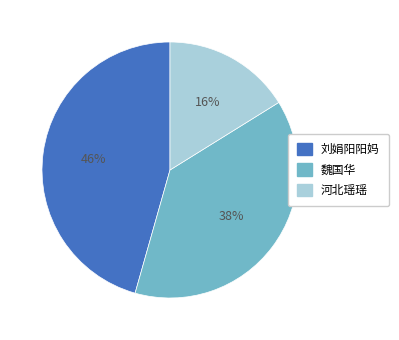

Does any single category account for the majority?

No